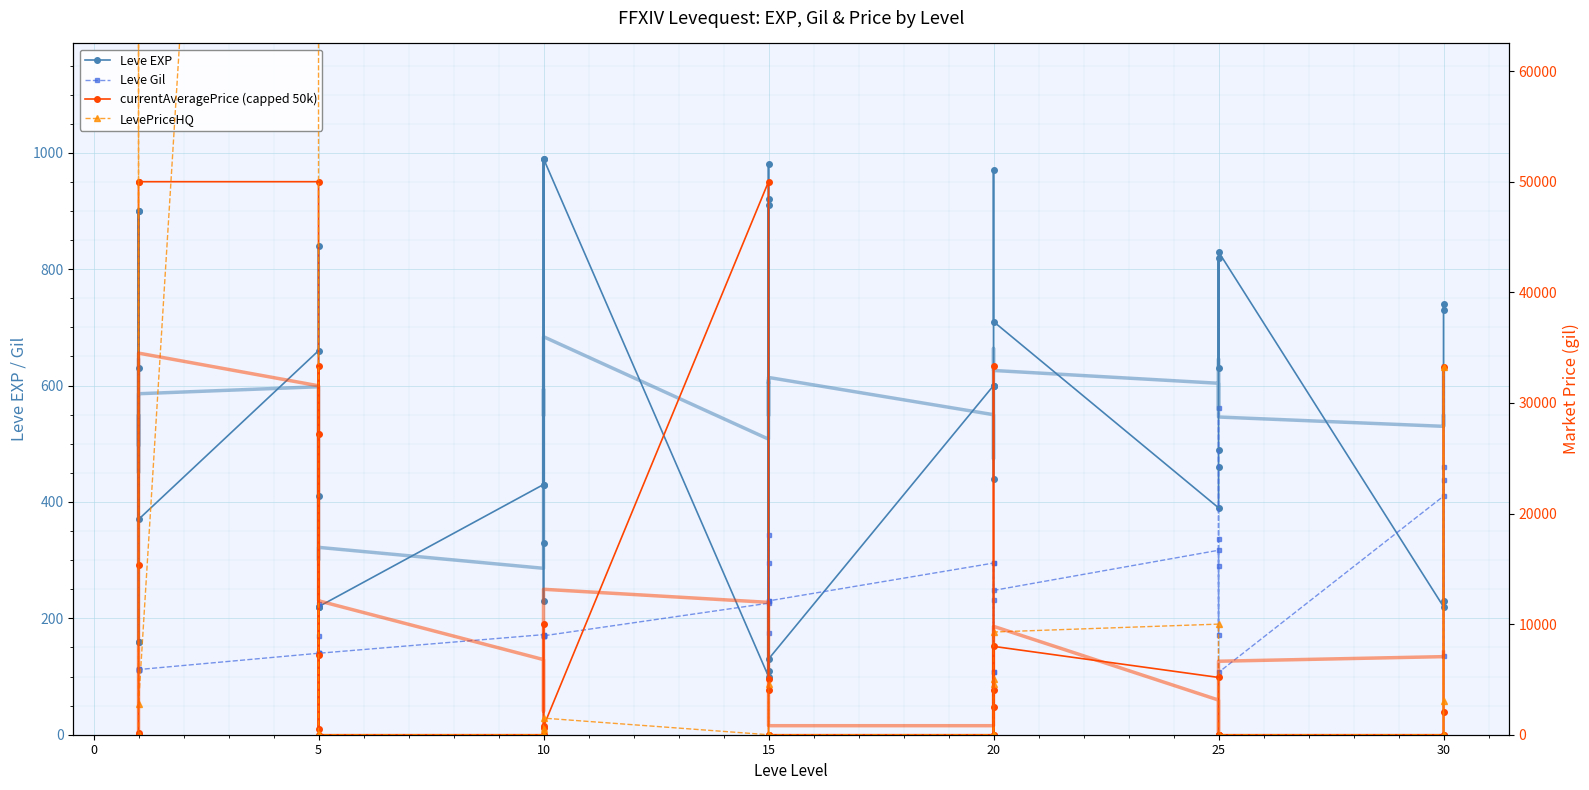

How many values in the currentAveragePrice (capped 50k) series exceed 627?

19